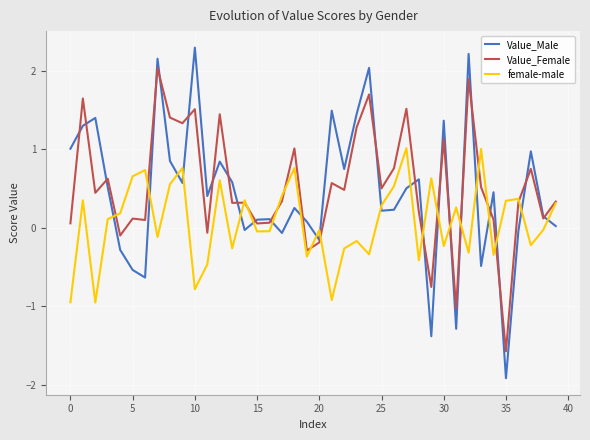

Which series has the largest range (max minus min)?

Value_Male